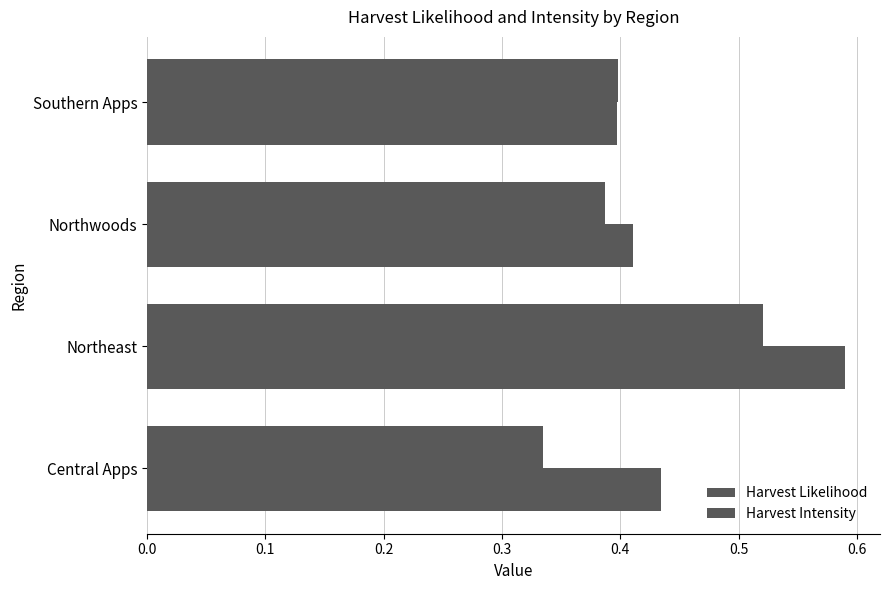

How many categories are shown in the chart?

4